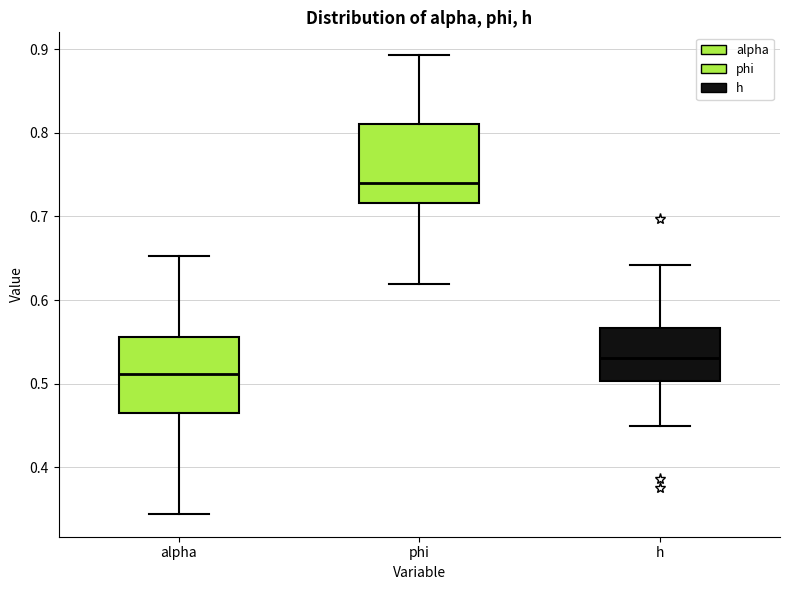

Which box's median line is the lowest?

alpha